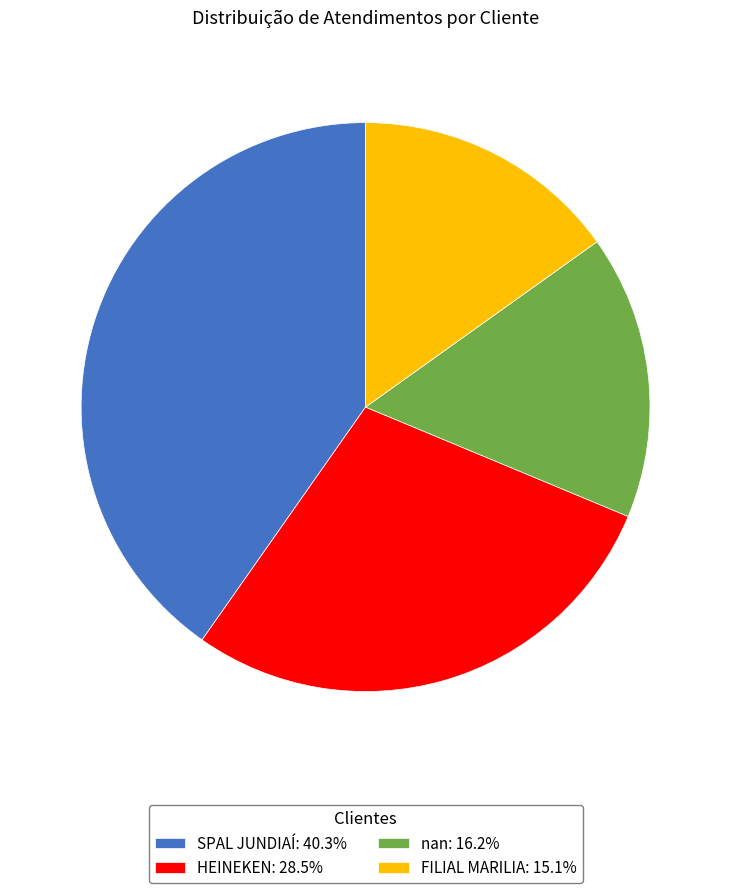

Do HEINEKEN: 28.5% and FILIAL MARILIA: 15.1% together represent more than half of the pie?

No